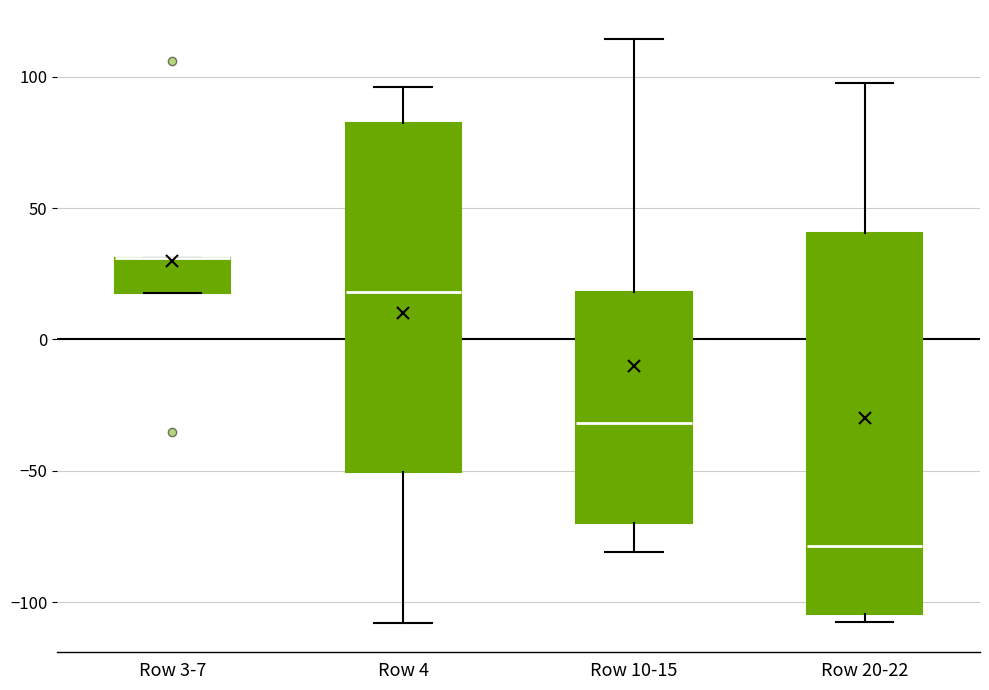

Reading left to right, transcribe this box plot: for each box, give where its median line is, the range the box spans, and where its two whiskers end, as read against the y-axis. The values are not printed on the chart, so give them approximately, as read against the axis.

Row 3-7: median 30 (drawn on the box's upper edge), box 20 to 30, whiskers 20 to 30
Row 4: median 20, box -50 to 80, whiskers -110 to 95
Row 10-15: median -30, box -70 to 20, whiskers -80 to 115
Row 20-22: median -80, box -105 to 40, whiskers -110 to 95